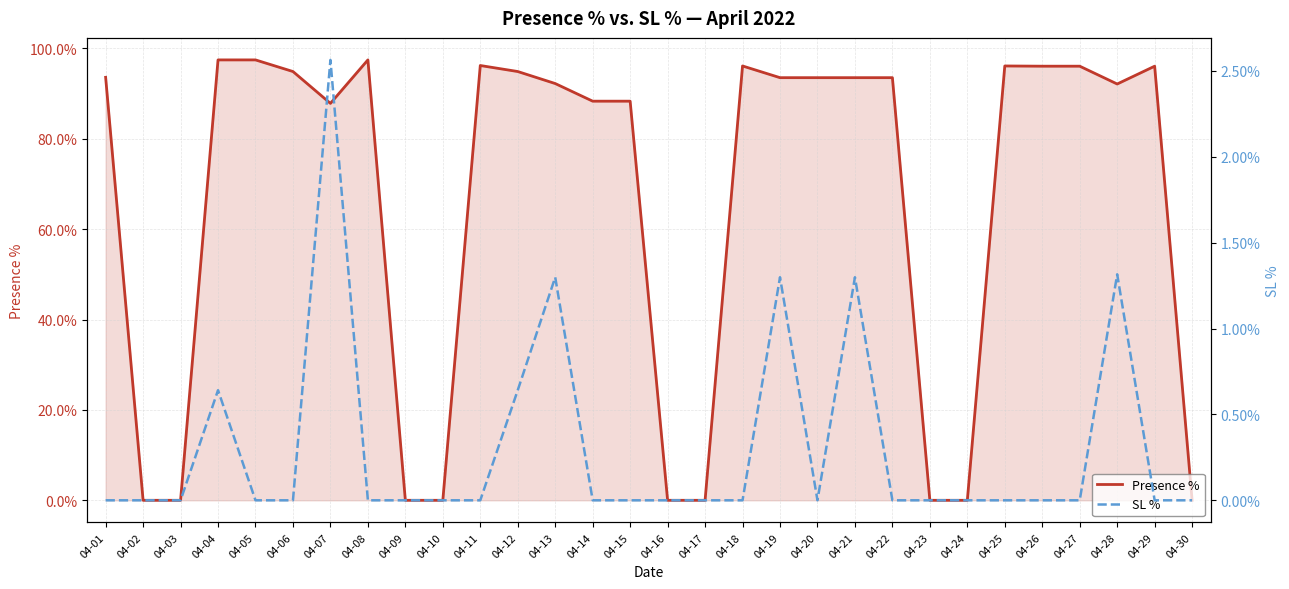

What is the sum of the Presence % values at 04-01 and 04-07?

181.4